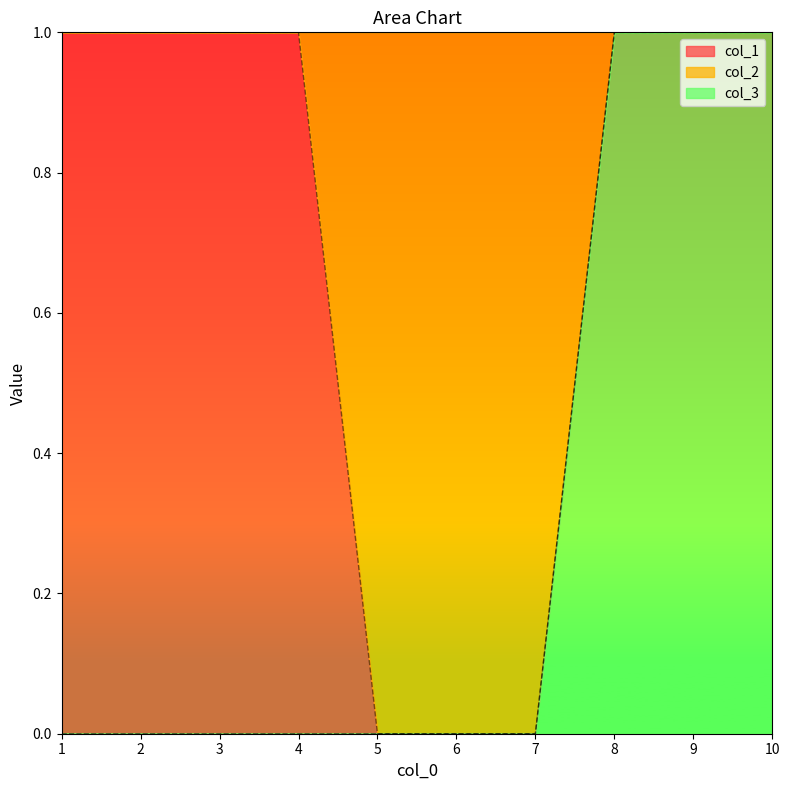

The value of col_3 at 3 is 0. True or false?

True